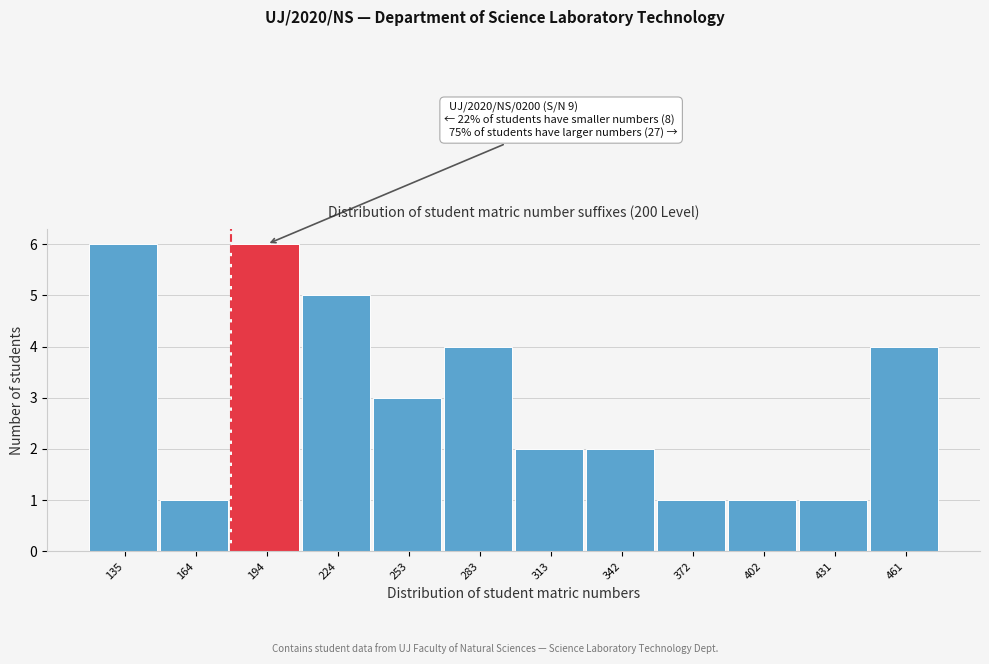

Reading left to right, transcribe all the data shown in this chart.

135=6	164=1	194=6	224=5	253=3	283=4	313=2	342=2	372=1	402=1	431=1	461=4